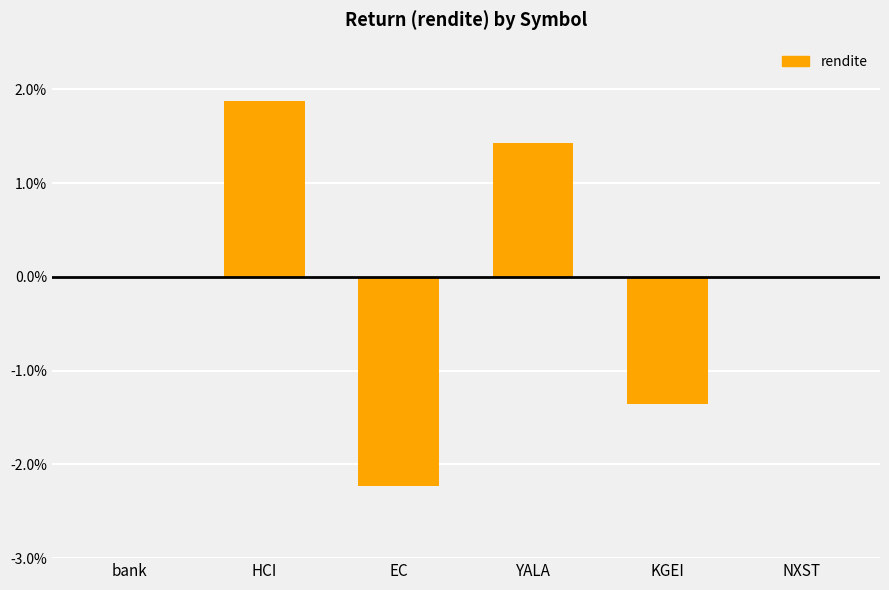

What is the label of the 4th bar from the right?

EC